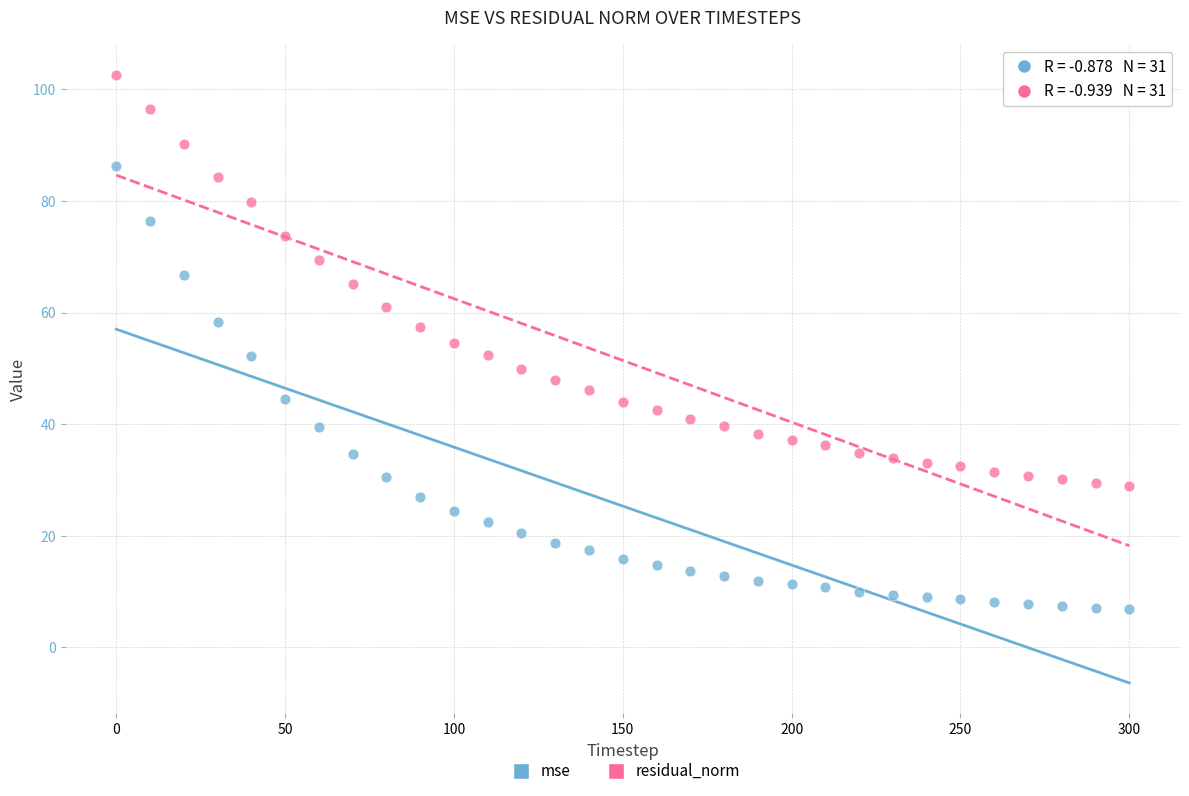

Across all data points, what is the range of Y values (max minus min)?

95.8